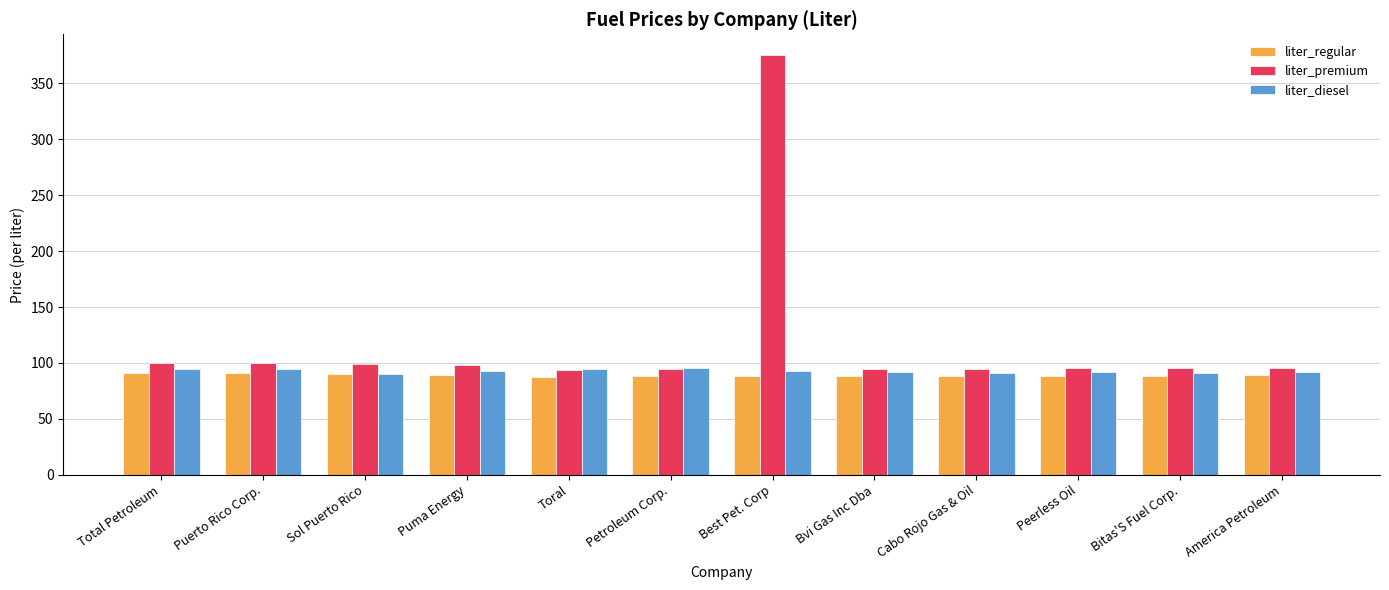

How many bars are there in total?

36